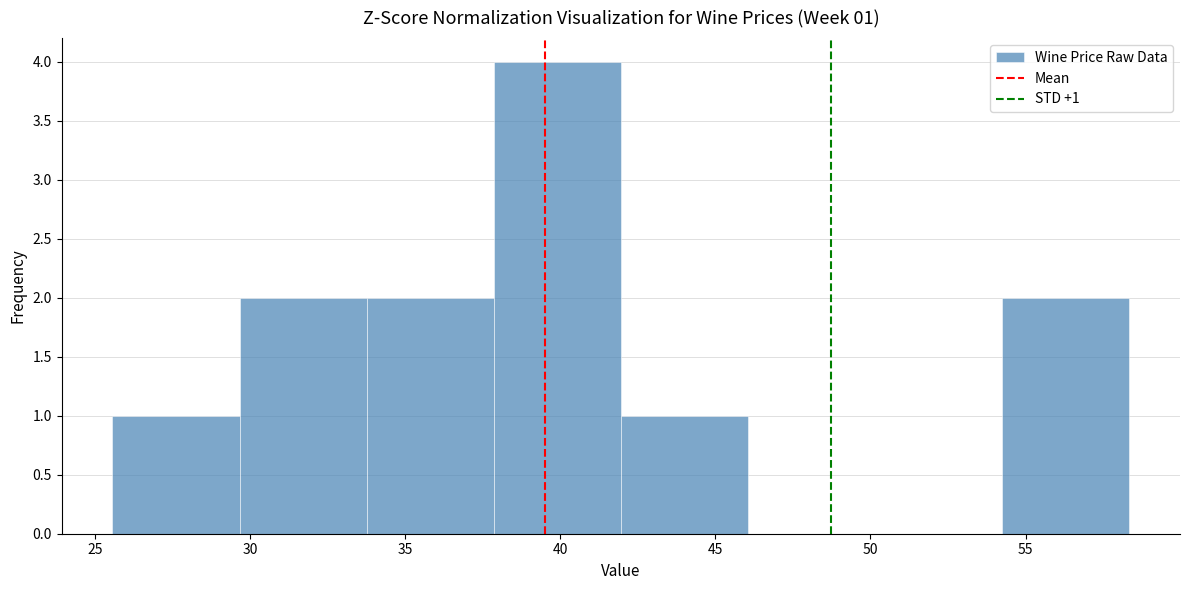

Over which range of the x-axis is the bar tallest?

38.0 to 42.0